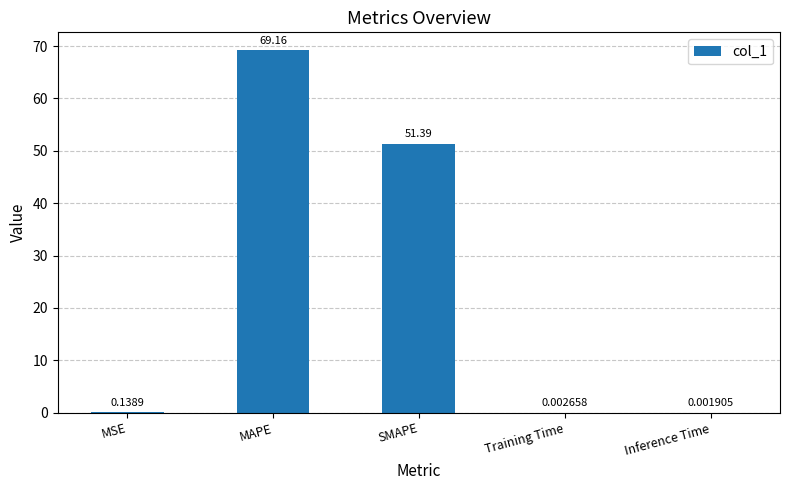

At which label is the value closest to 34?

SMAPE